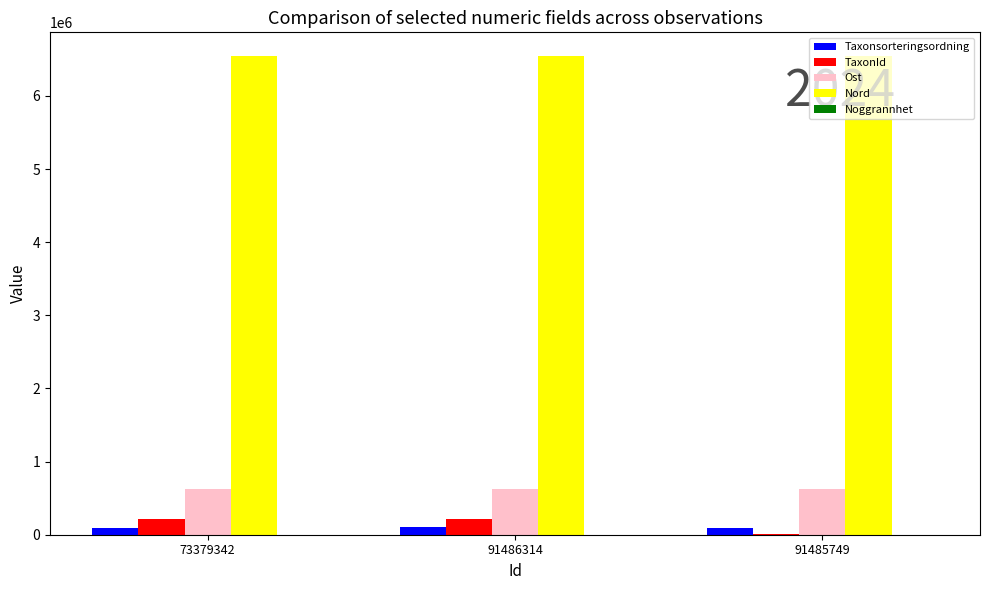

What is the sum of all Ost values?

1861138